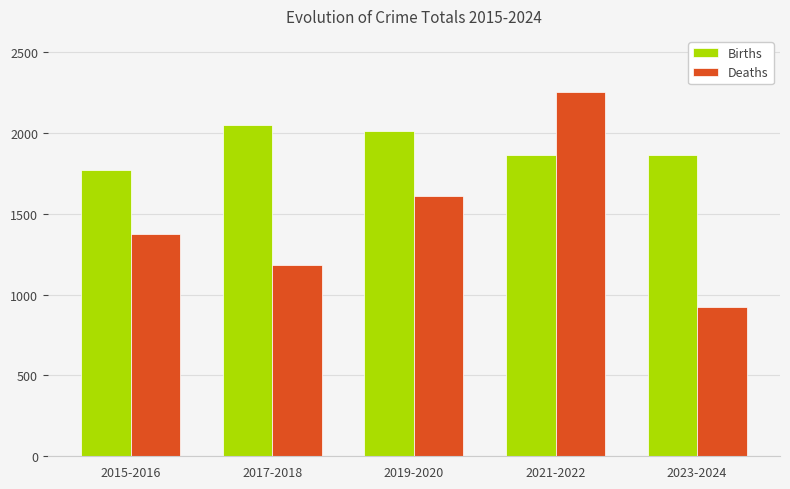

Rank the series by their maximum value, from highest to lowest.

Deaths, Births